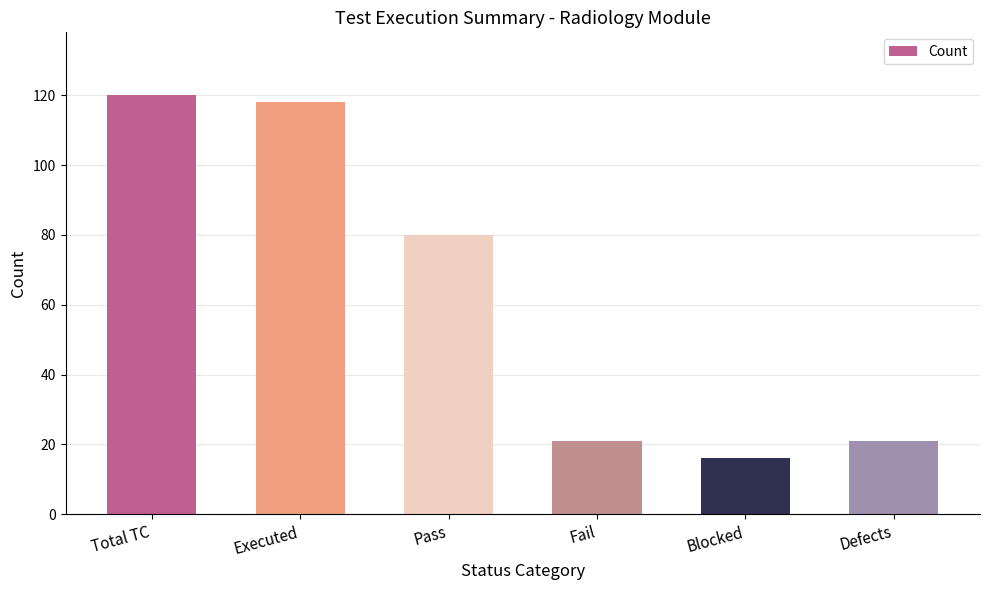

What is the label of the 3rd bar from the left?

Pass